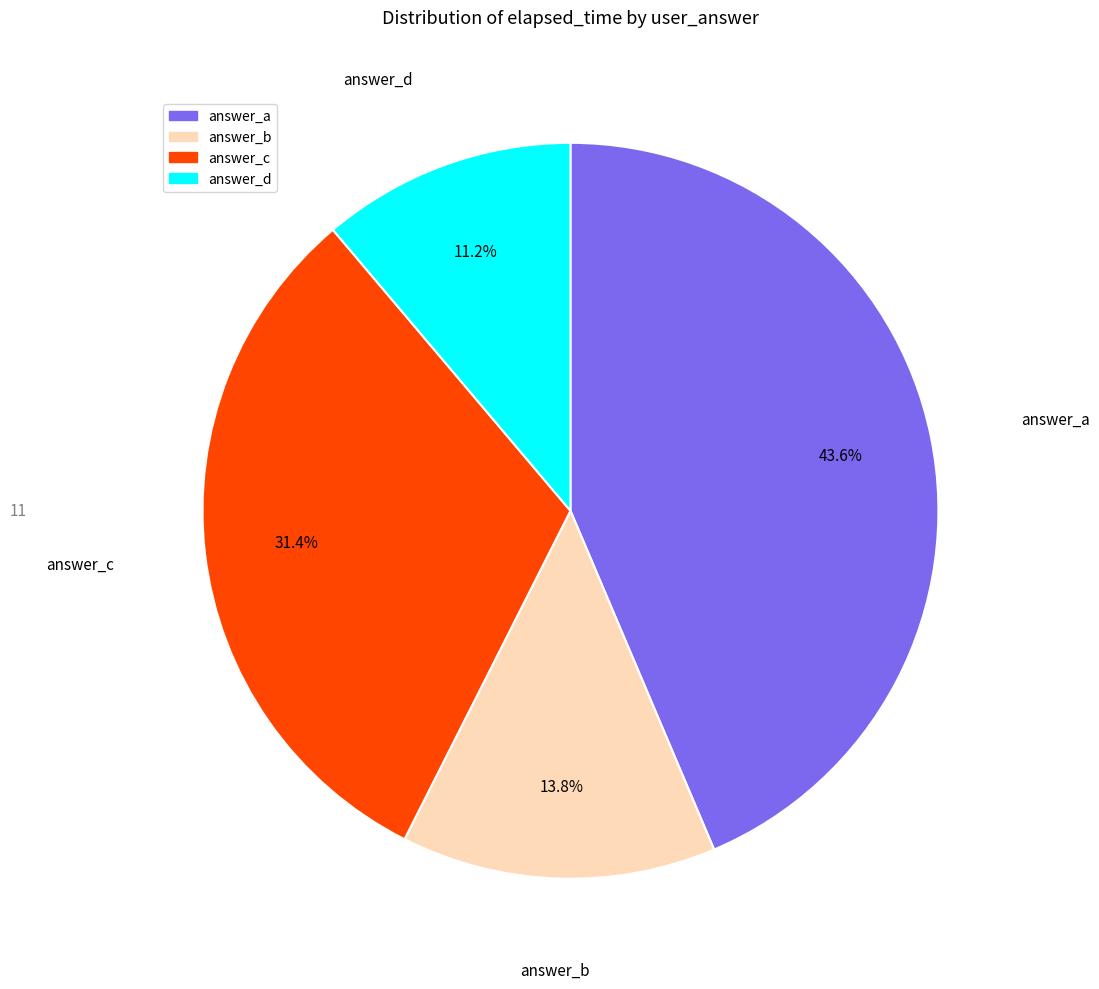

Rank the categories by value from highest to lowest.

answer_a, answer_c, answer_b, answer_d